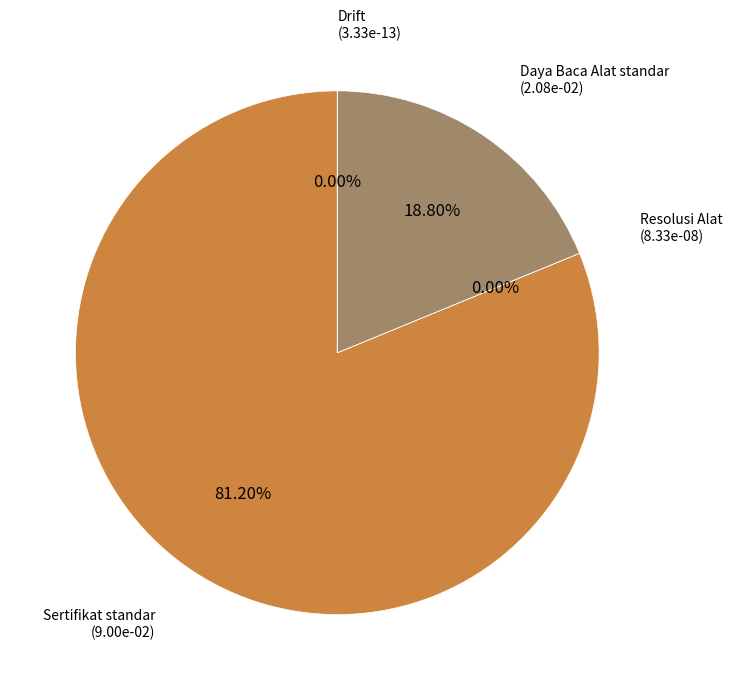

Which category has the biggest portion of the pie?

Sertifikat standar